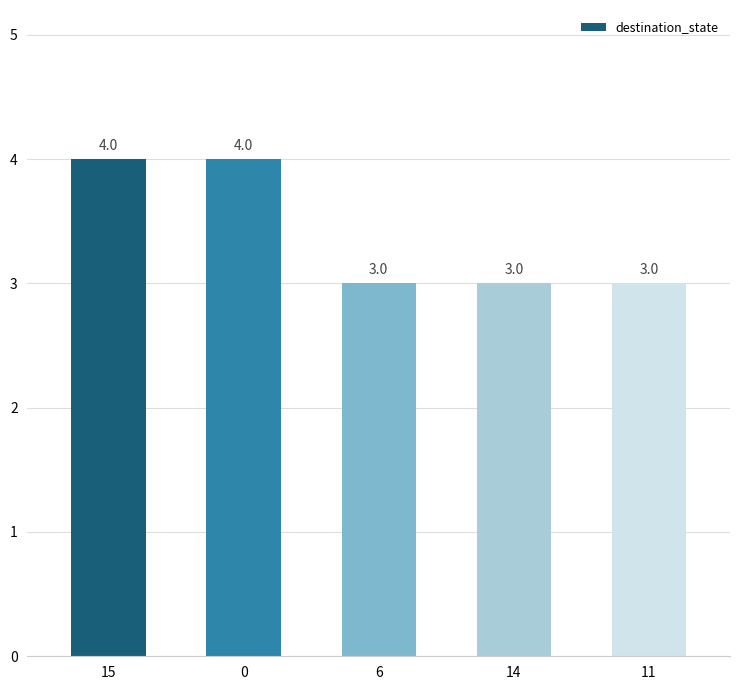

The value at 6 is 1. True or false?

False